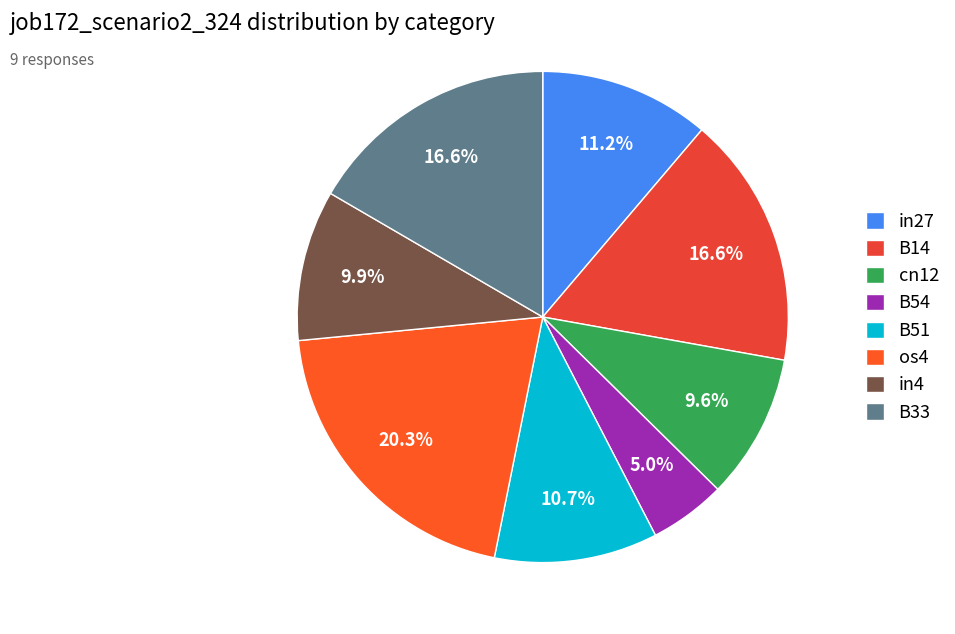

To the nearest percent, what is the difference between the largest and smallest slice percentages?

15%